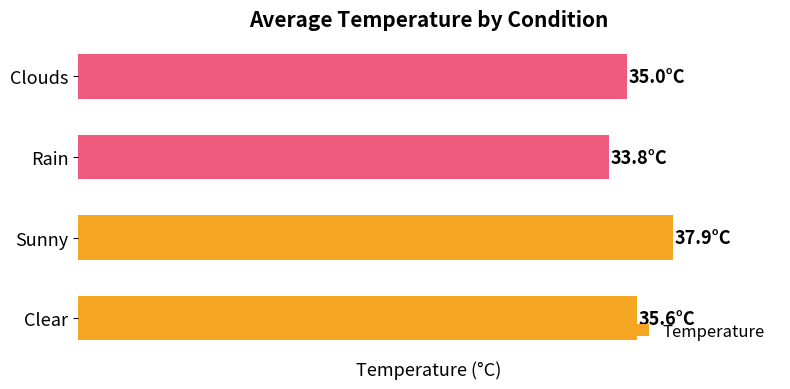

Are the bars horizontal?

Yes